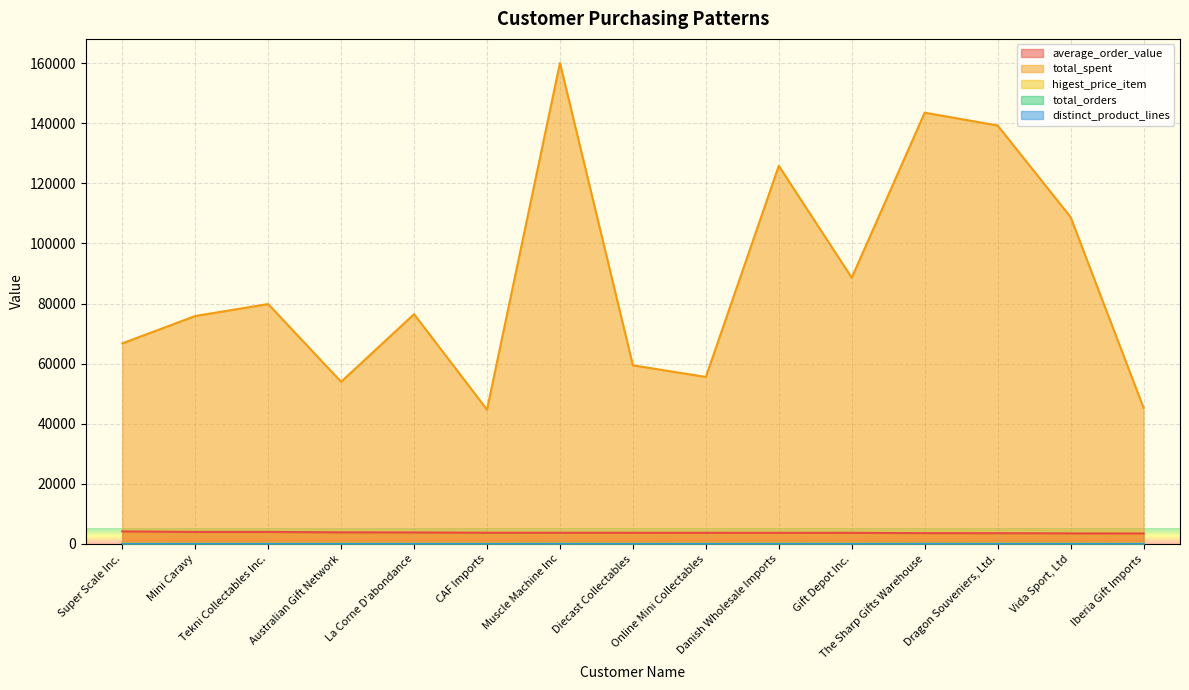

List the labels in order of higest_price_item value, smallest first.

Diecast Collectables, The Sharp Gifts Warehouse, Mini Caravy, Iberia Gift Imports, Tekni Collectables Inc., La Corne D'abondance, Online Mini Collectables, Vida Sport, Ltd, CAF Imports, Muscle Machine Inc, Dragon Souveniers, Ltd., Gift Depot Inc., Super Scale Inc., Danish Wholesale Imports, Australian Gift Network